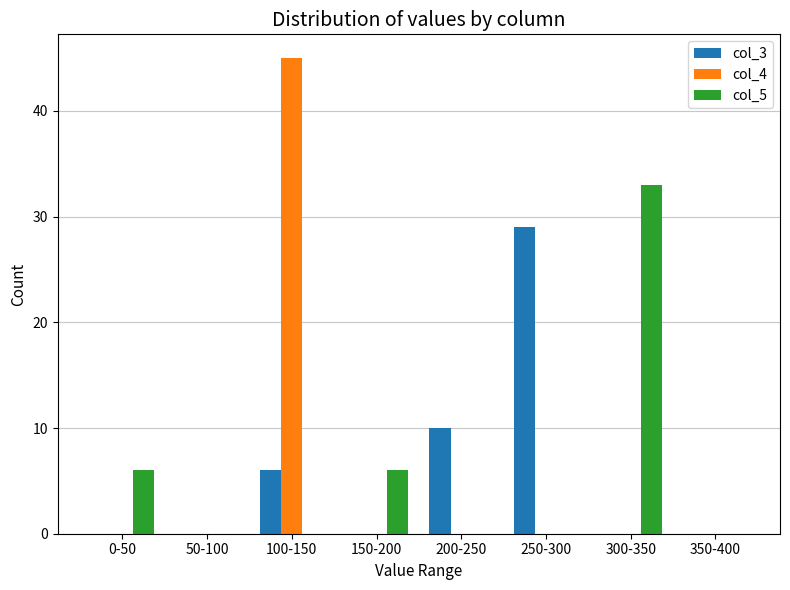

Is the value of col_5 at 200-250 greater than the value of col_3 at 200-250?

No